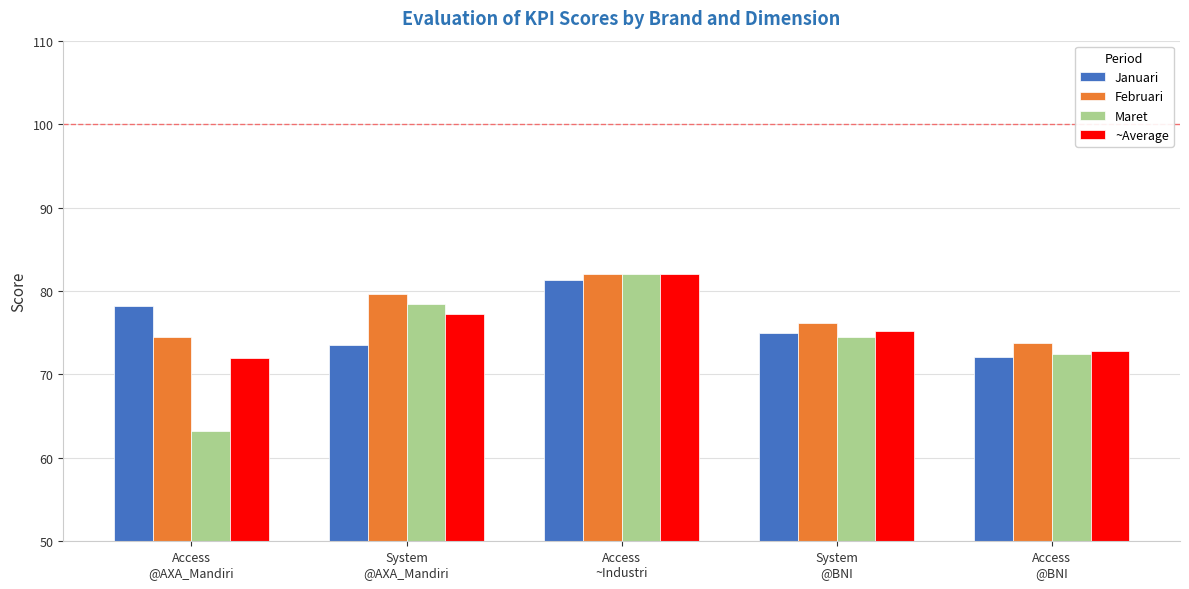

What is the label of the 1st bar from the right?

Access
@BNI